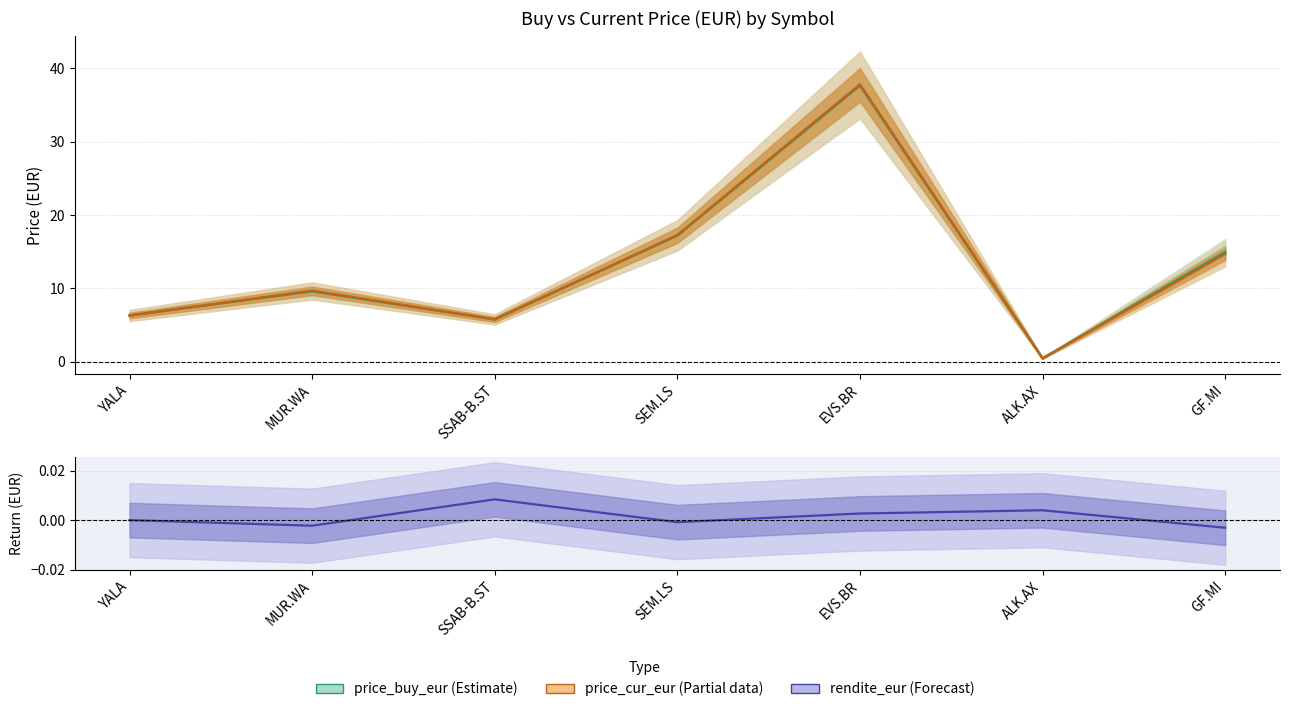

Which has a higher value, MUR.WA or GF.MI?

GF.MI